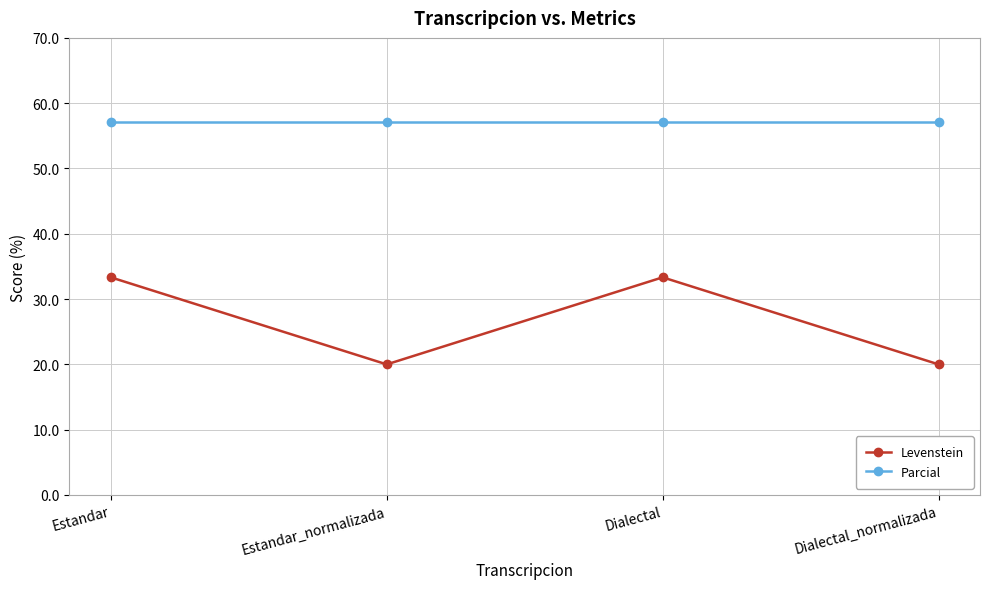

True or false: Levenstein and Parcial cross at least once.

False